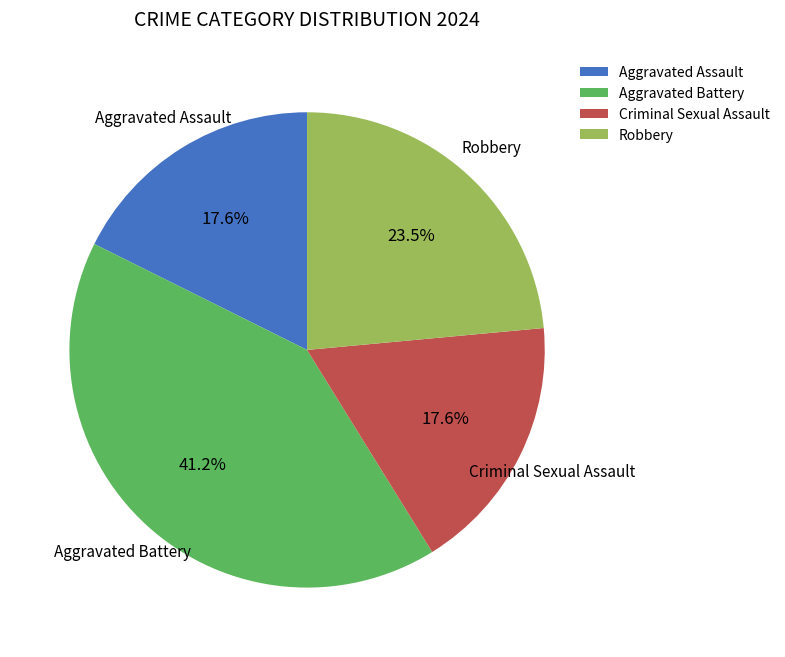

Do Criminal Sexual Assault and Aggravated Assault together represent more than half of the pie?

No